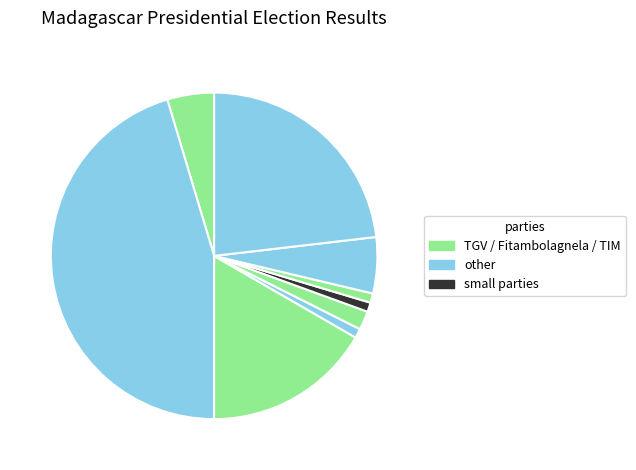

Count the number of slices in the pie.

9